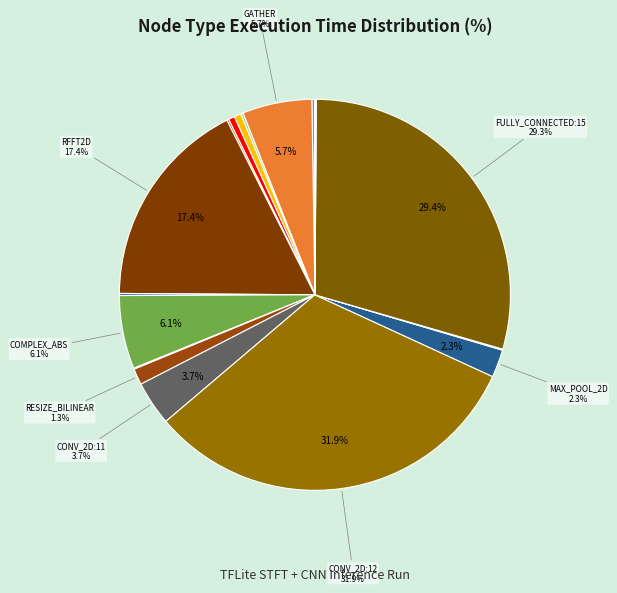

Count the number of slices in the pie.

18